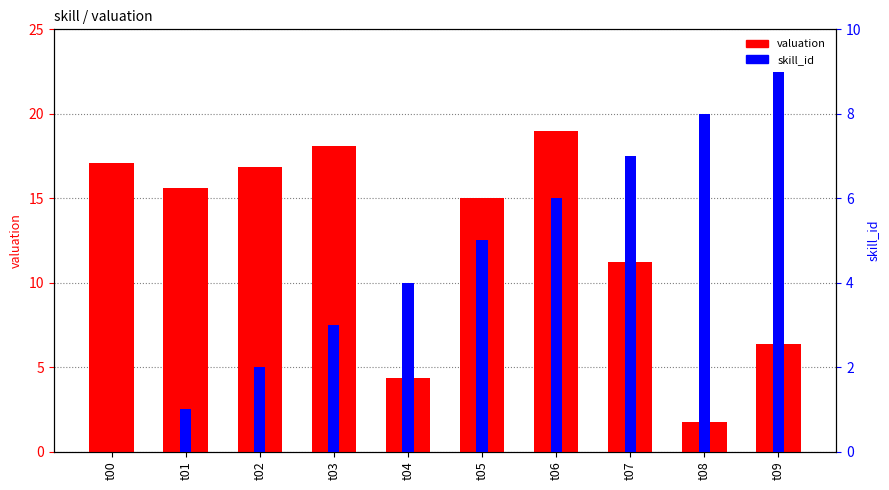

The value of skill_id at t03 is 4.6. True or false?

False